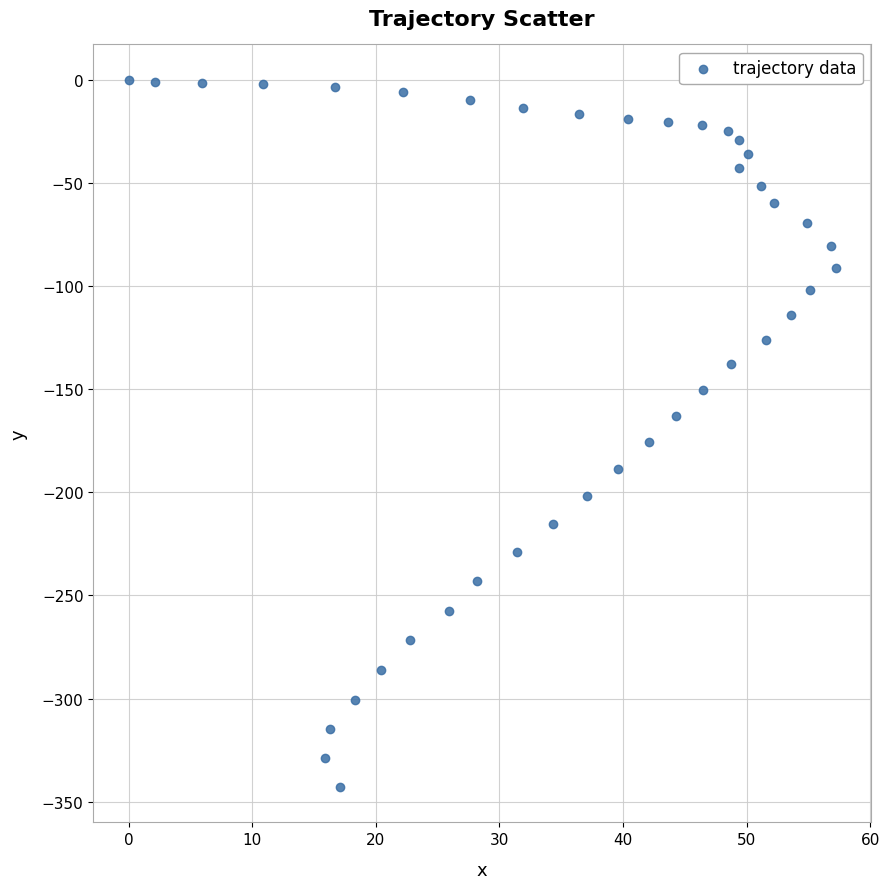

What is the range of X values (max minus min)?

57.2